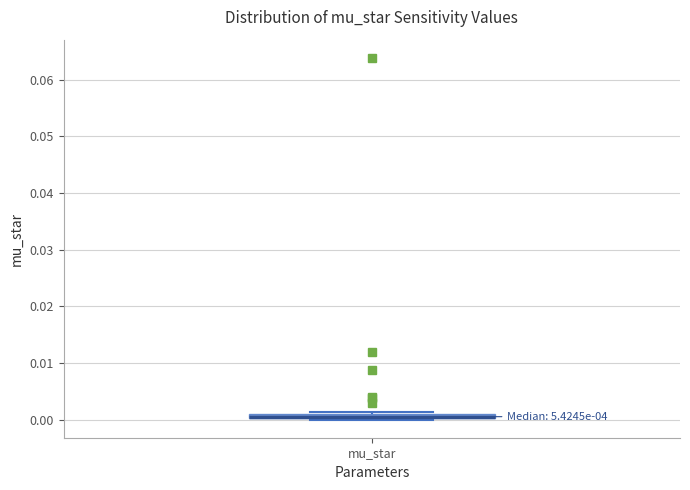

Where is the lower edge of the box for mu_star on the y-axis? The values are not printed on the chart, so give them approximately, as read against the axis.

0.000